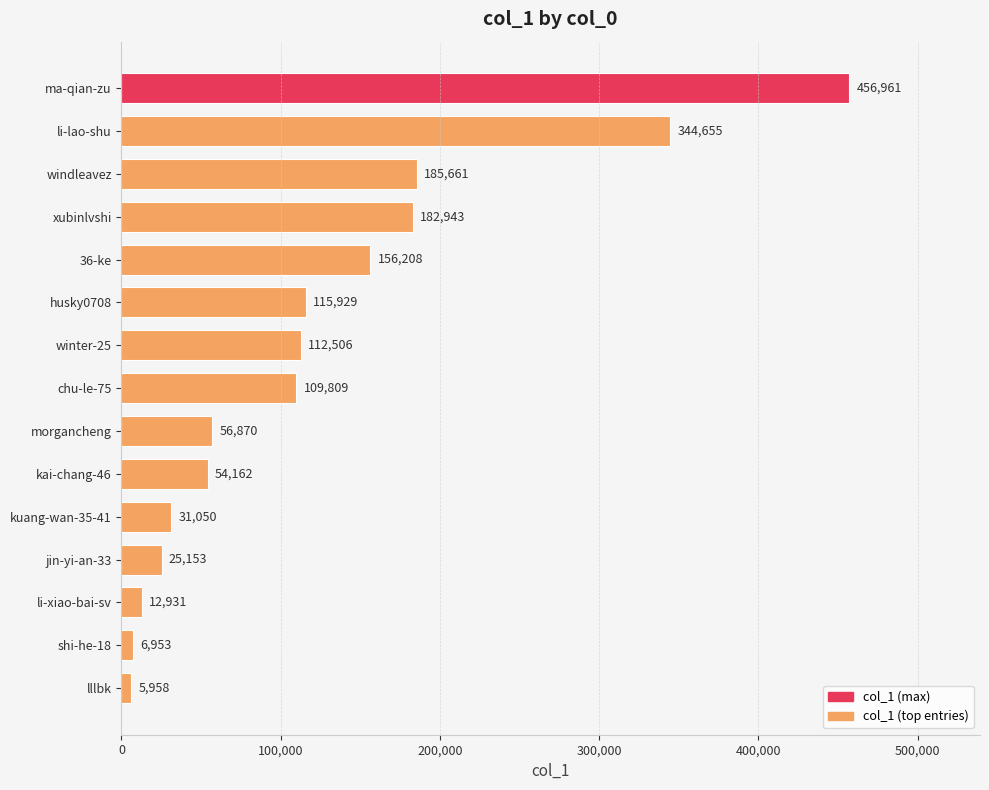

What is the approximate value at xubinlvshi, to the nearest 100?

182900